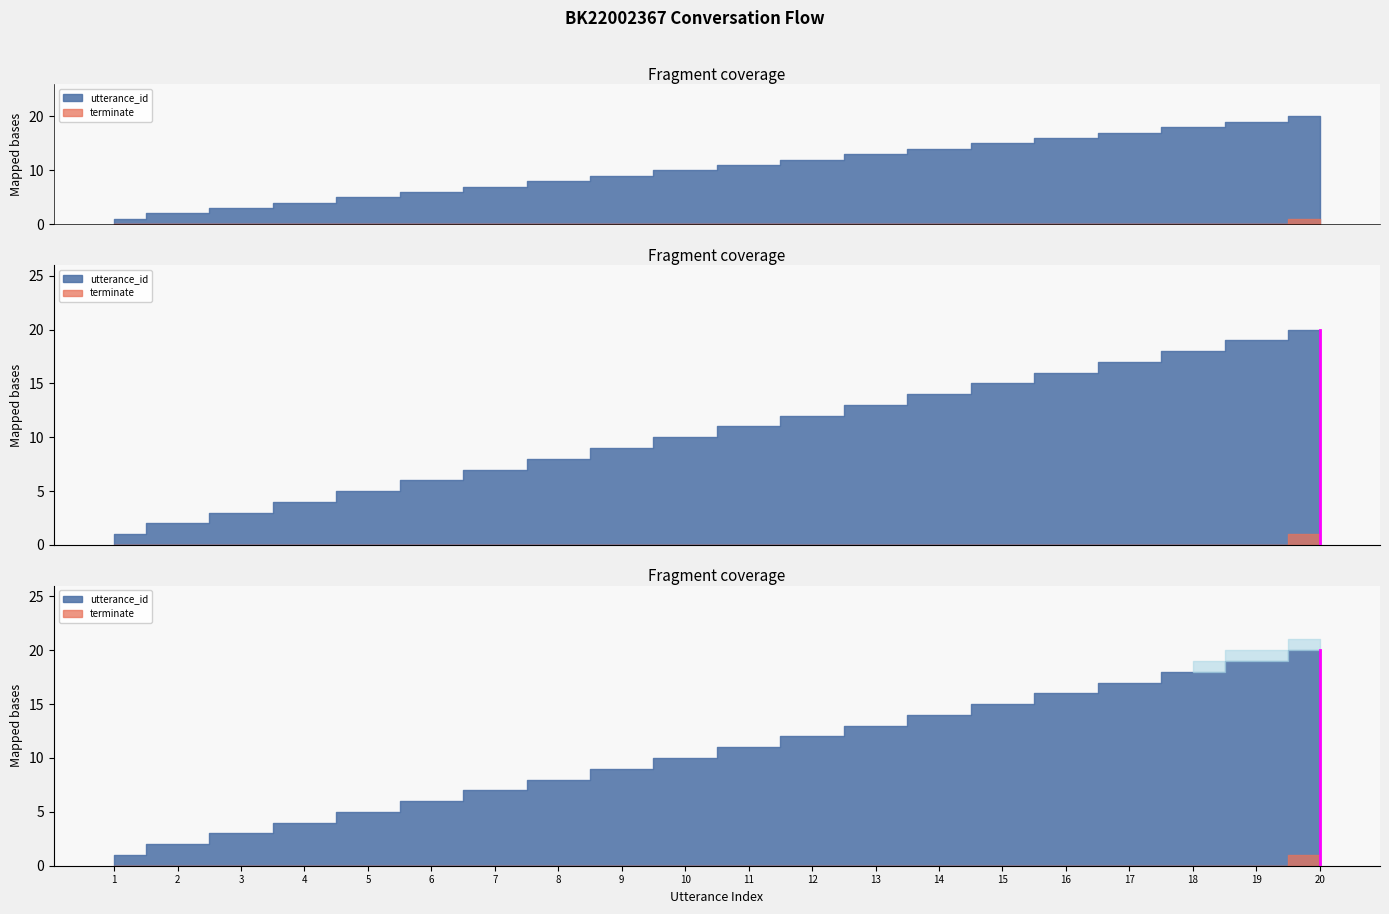

List the series in order of their overall mean, lowest first.

terminate, utterance_id